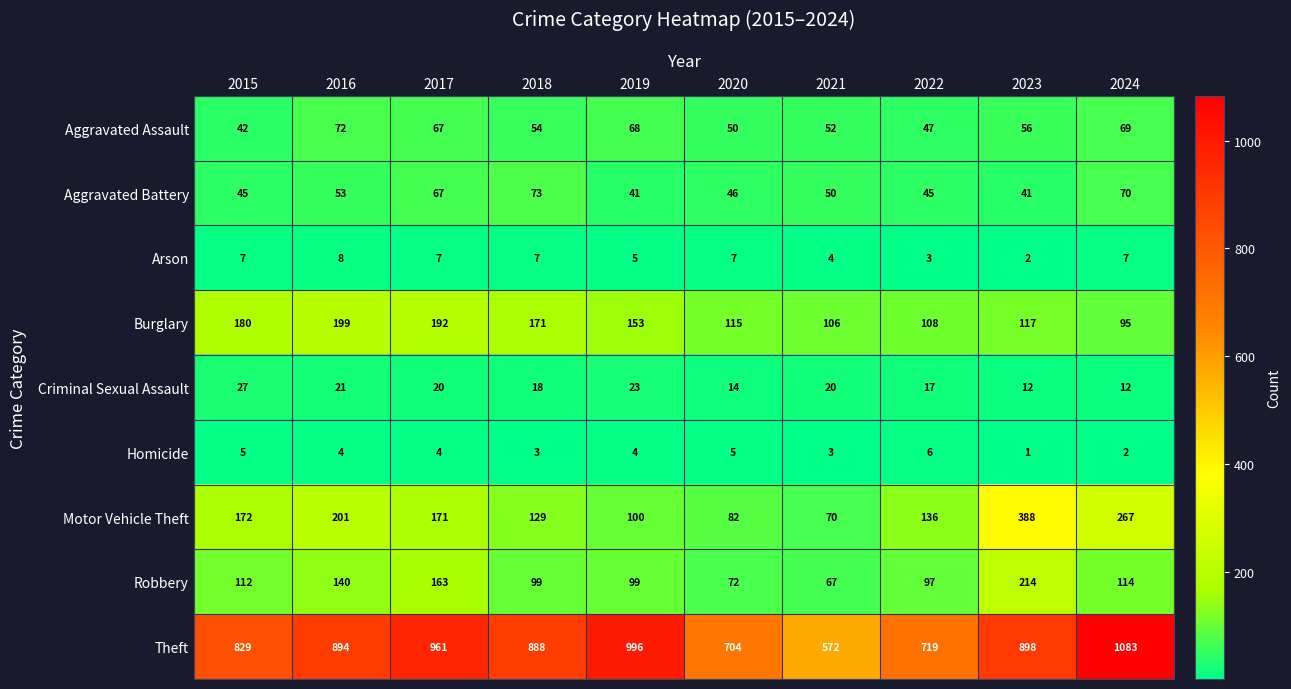

At which label does Motor Vehicle Theft first exceed 171?

2015